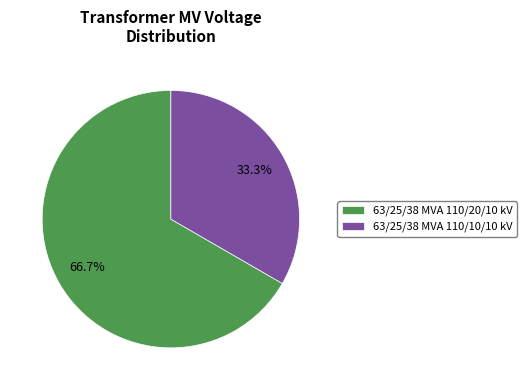

Do 63/25/38 MVA 110/20/10 kV and 63/25/38 MVA 110/10/10 kV together represent more than half of the pie?

Yes